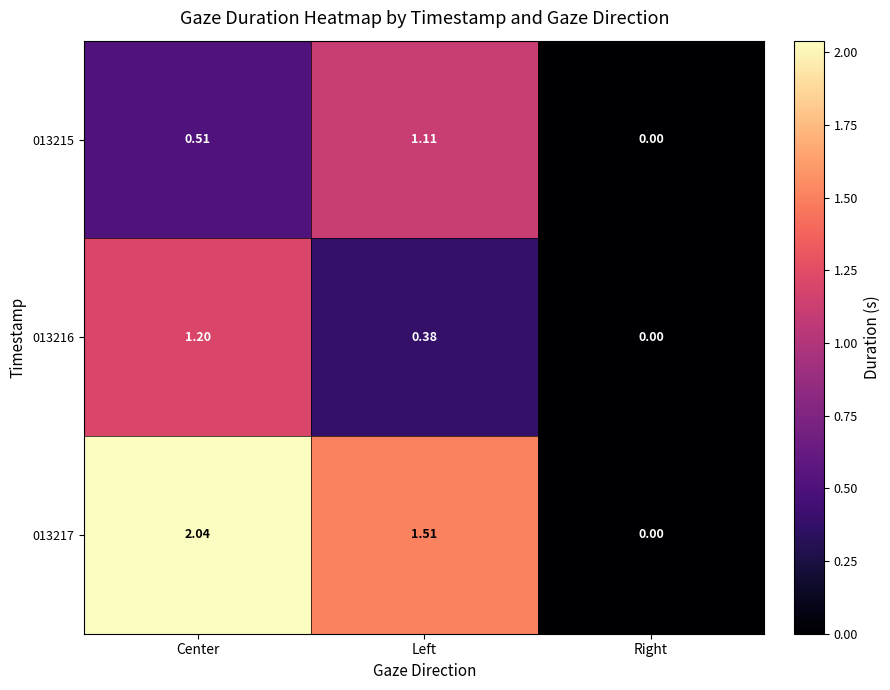

At which category is the sum across all series the highest?

Center